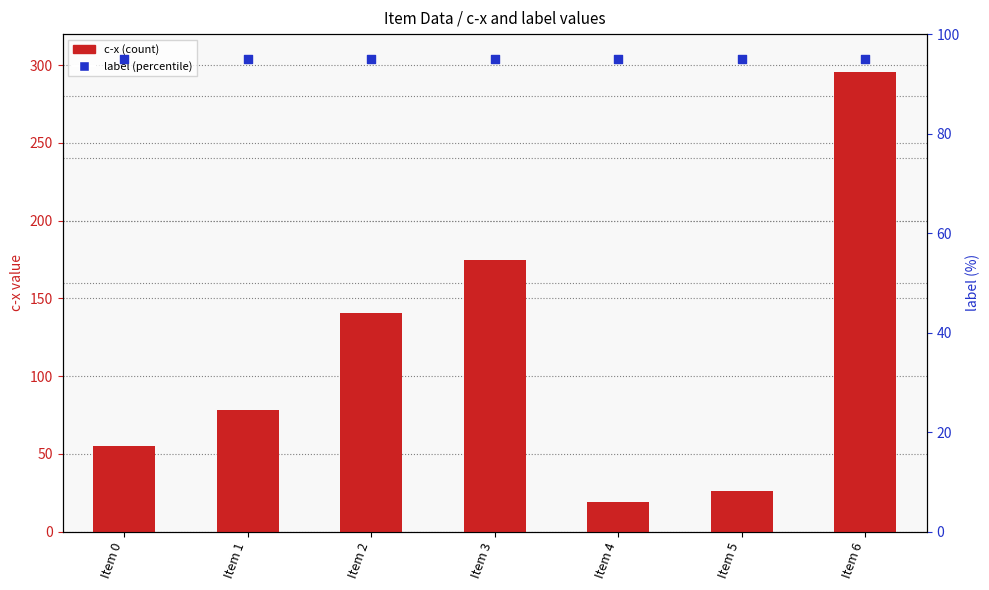

Which series has the widest spread of Y values?

c-x